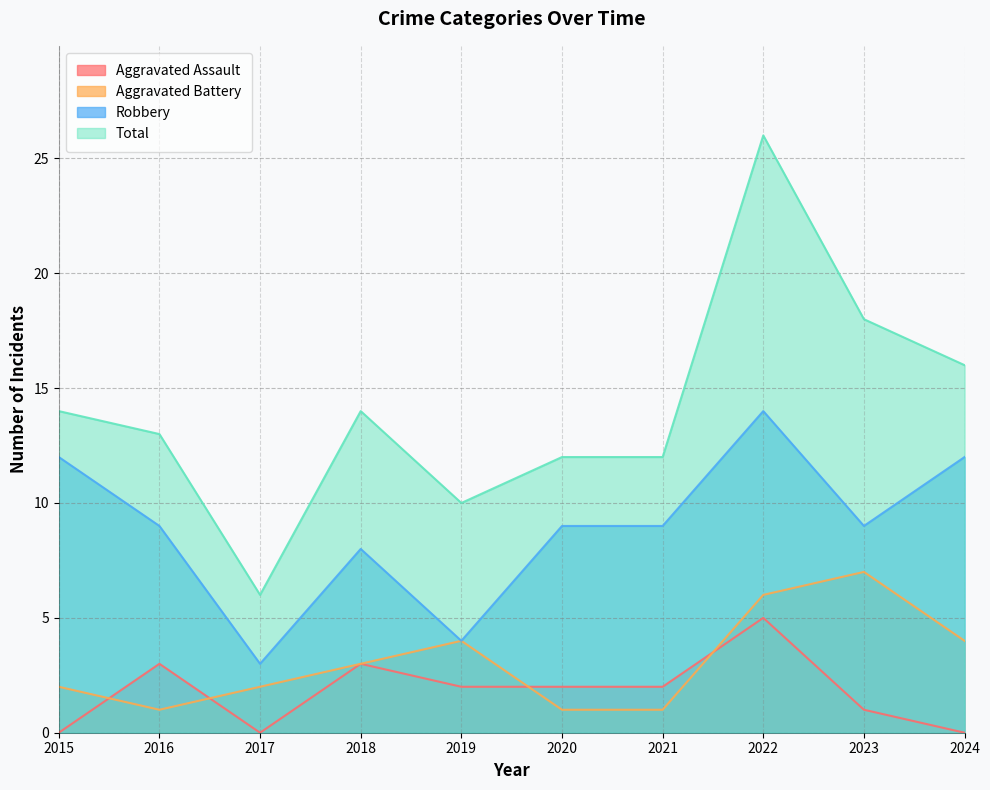

What is the difference between the maximum and minimum values in the Aggravated Assault series?

5